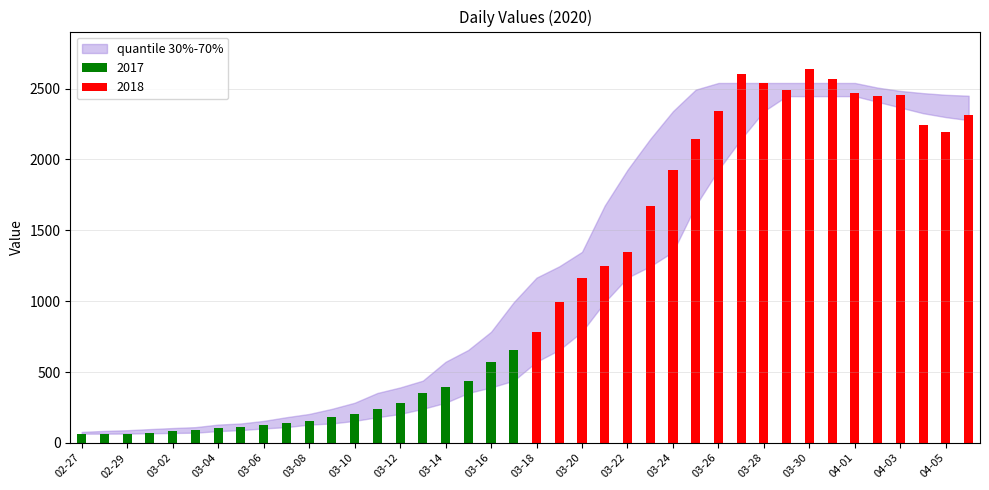

How many data points are above 784?

19